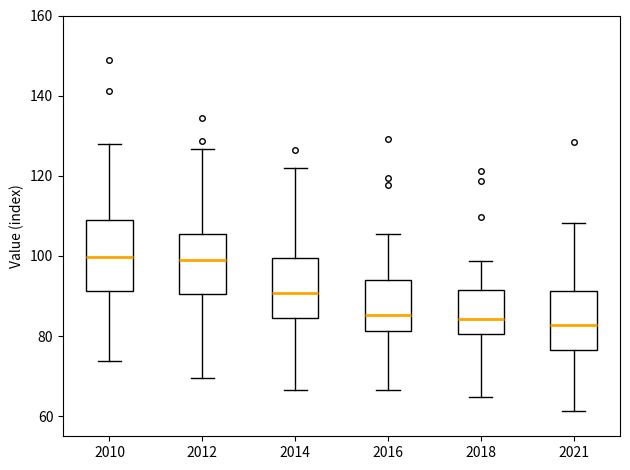

Reading left to right, transcribe this box plot: for each box, give where its median line is, the range the box spans, and where its two whiskers end, as read against the y-axis. The values are not printed on the chart, so give them approximately, as read against the axis.

2010: median 100, box 92 to 110, whiskers 74 to 128
2012: median 98, box 90 to 106, whiskers 70 to 126
2014: median 90, box 84 to 100, whiskers 66 to 122
2016: median 86, box 82 to 94, whiskers 66 to 106
2018: median 84, box 80 to 92, whiskers 64 to 98
2021: median 82, box 76 to 92, whiskers 62 to 108